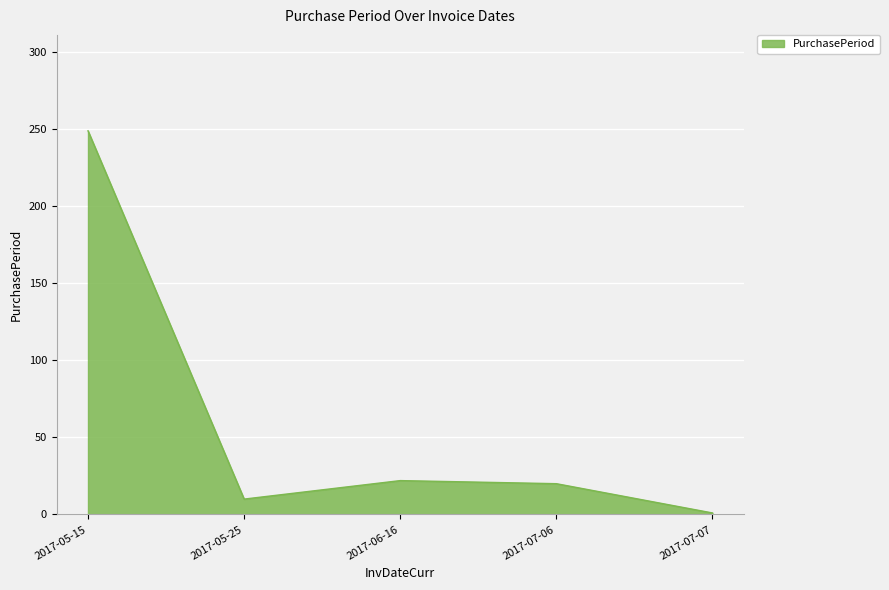

What is the greatest value displayed?

249